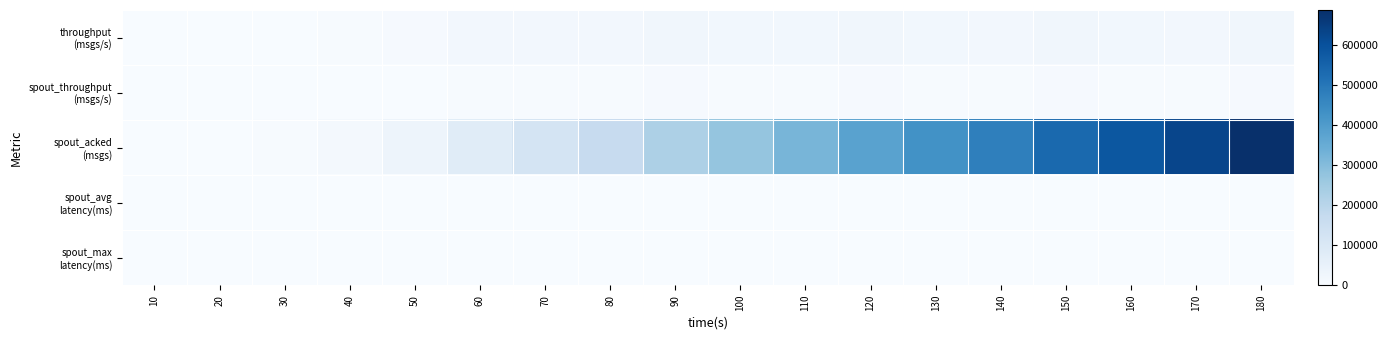

What is the difference between the highest and lowest values at 50?

33572.5